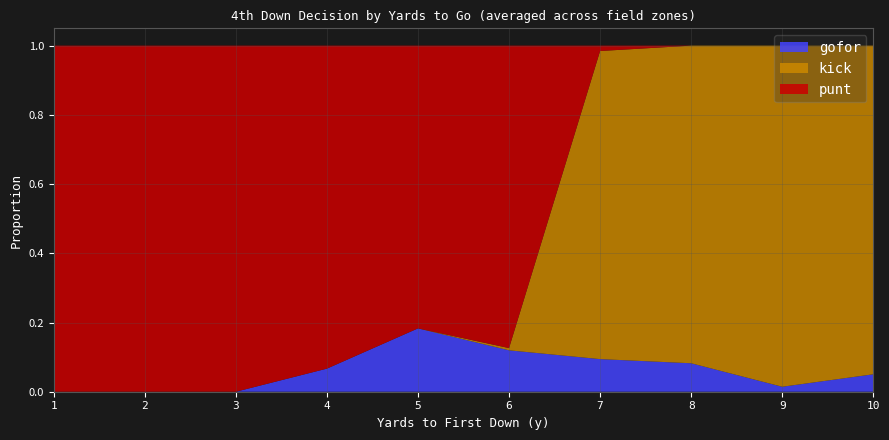

At which label does gofor reach its peak?

5